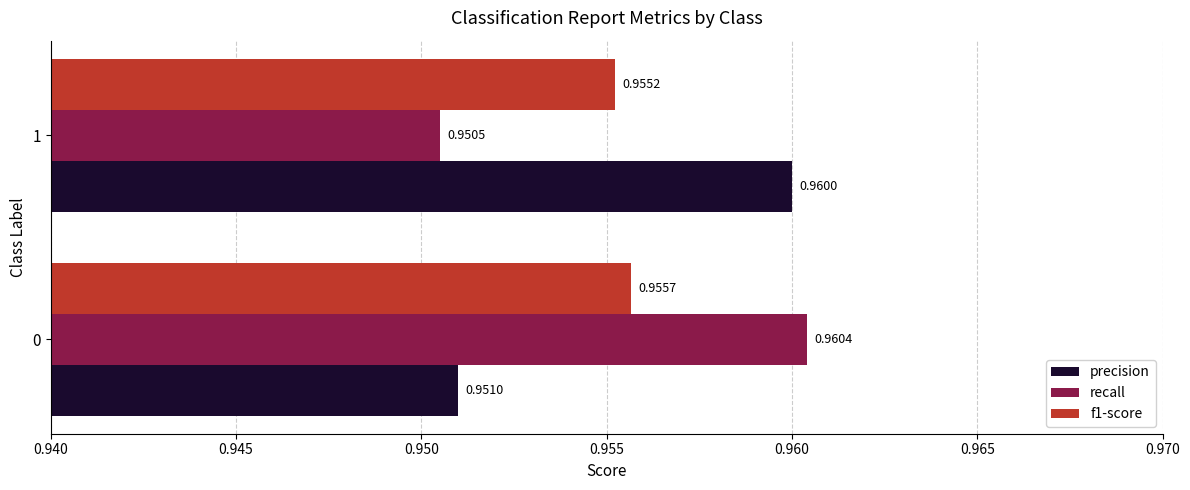

Which series has the largest range (max minus min)?

recall